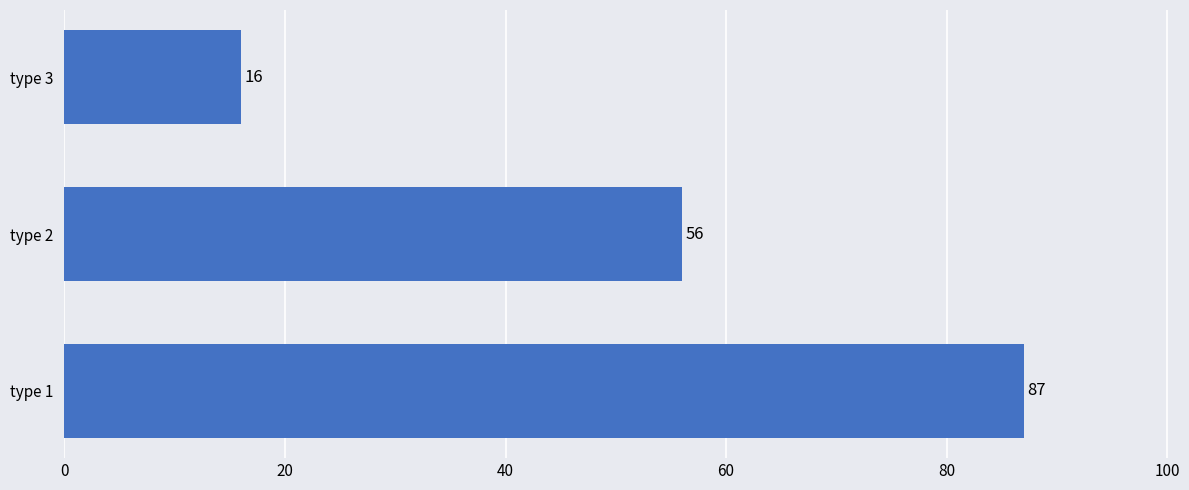

At which label is the value closest to 51?

type 2